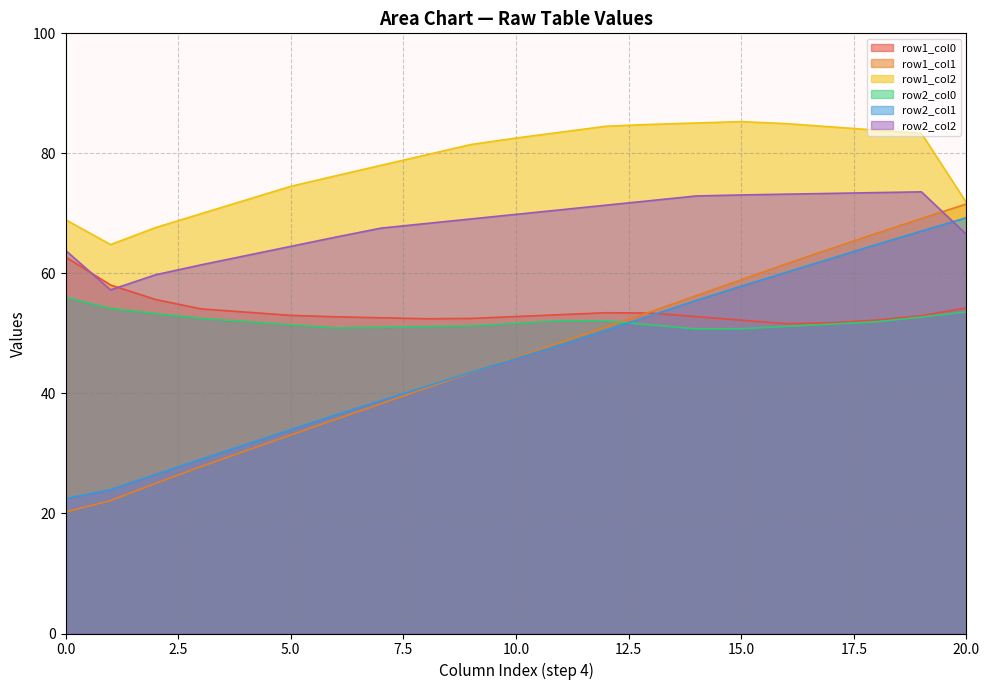

What is the minimum value shown in the chart?

20.3